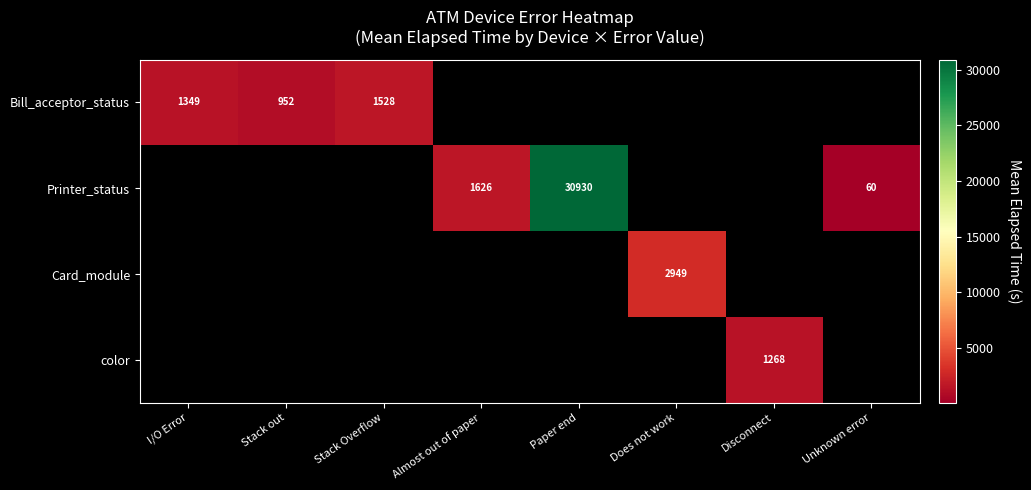

The value of Printer_status at Almost out of paper is 1626. True or false?

True